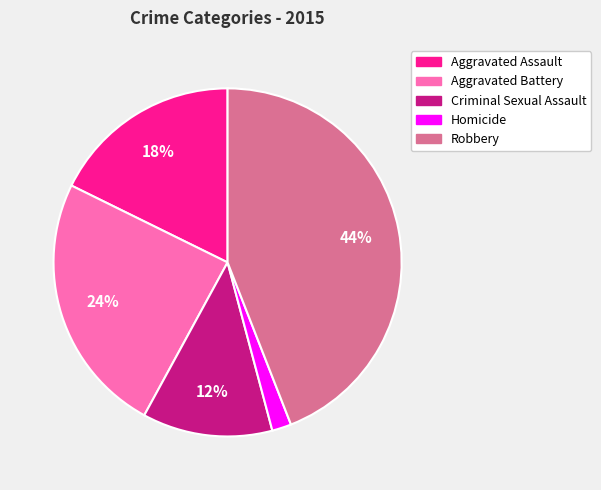

To the nearest percent, what is the difference between the largest and smallest slice percentages?

42%